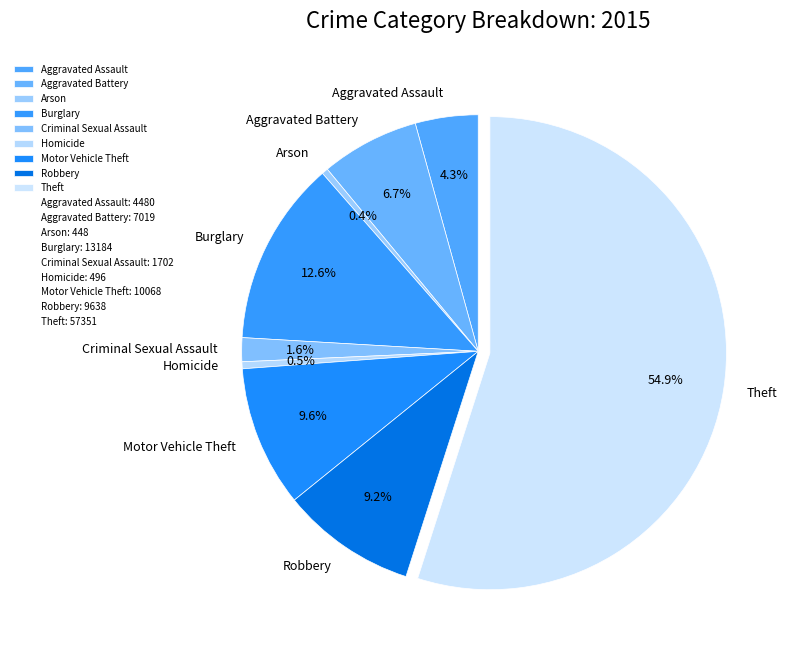

Which slice represents more than half of the pie?

Theft